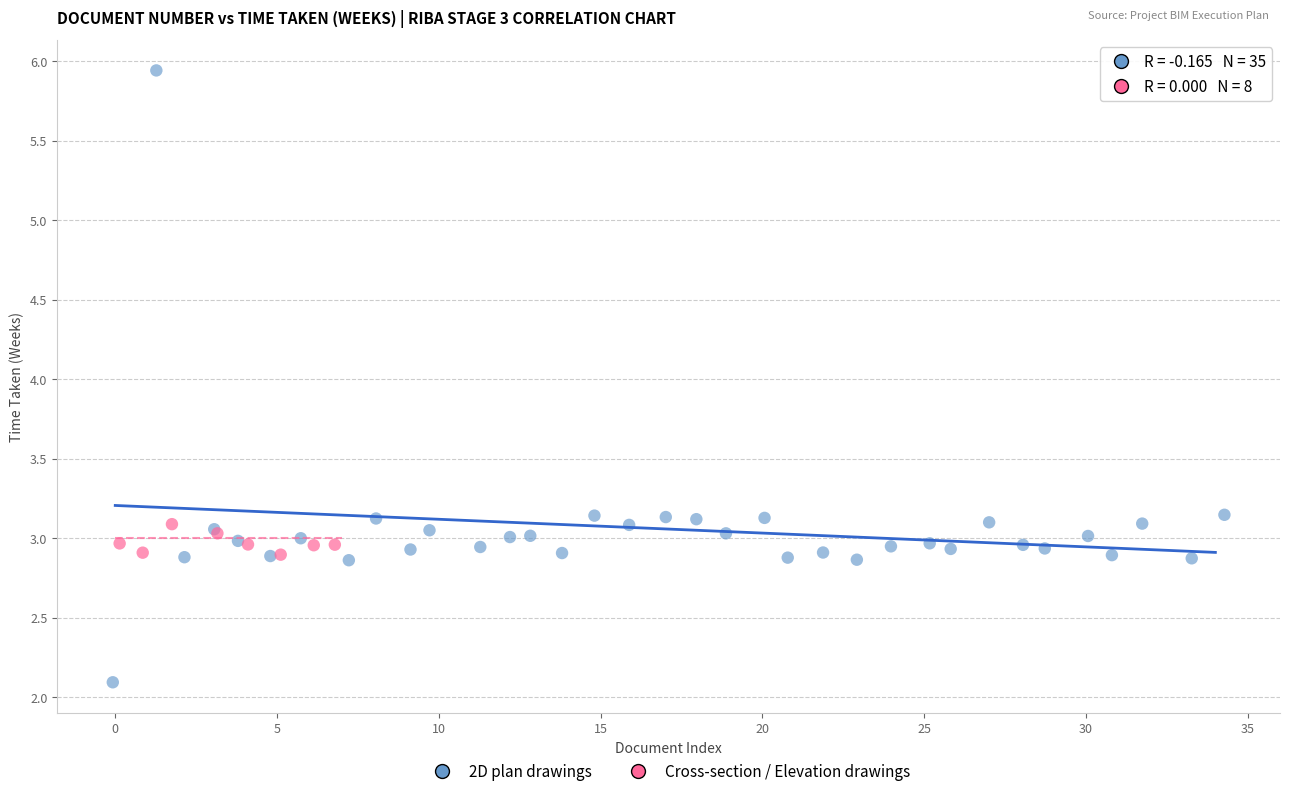

Which series reaches the minimum Y coordinate?

2D plan drawings